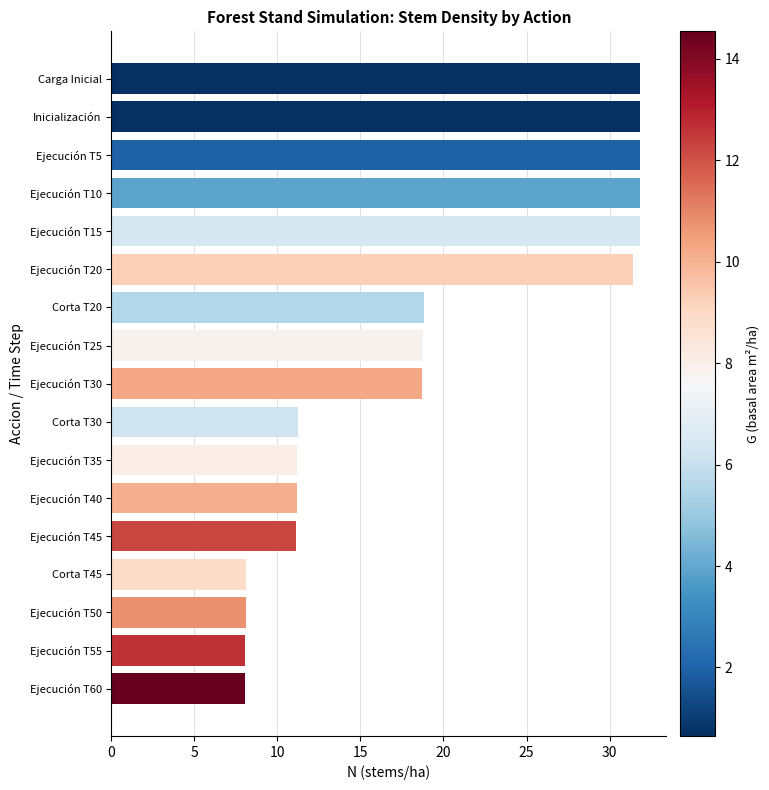

What is the label of the 9th bar from the bottom?

Ejecución T30